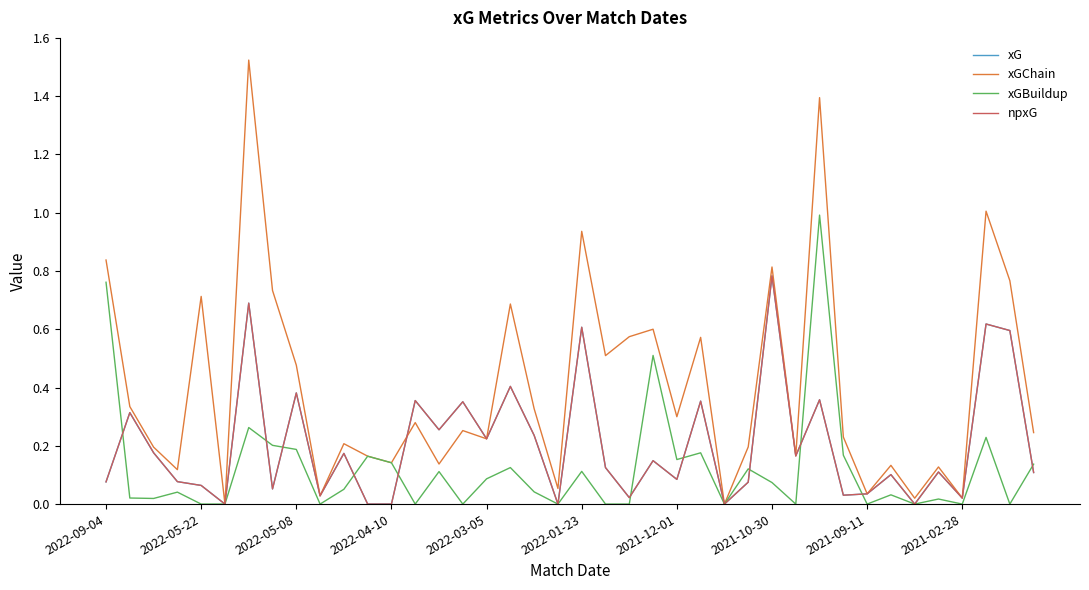

How many lines are shown in the chart?

4